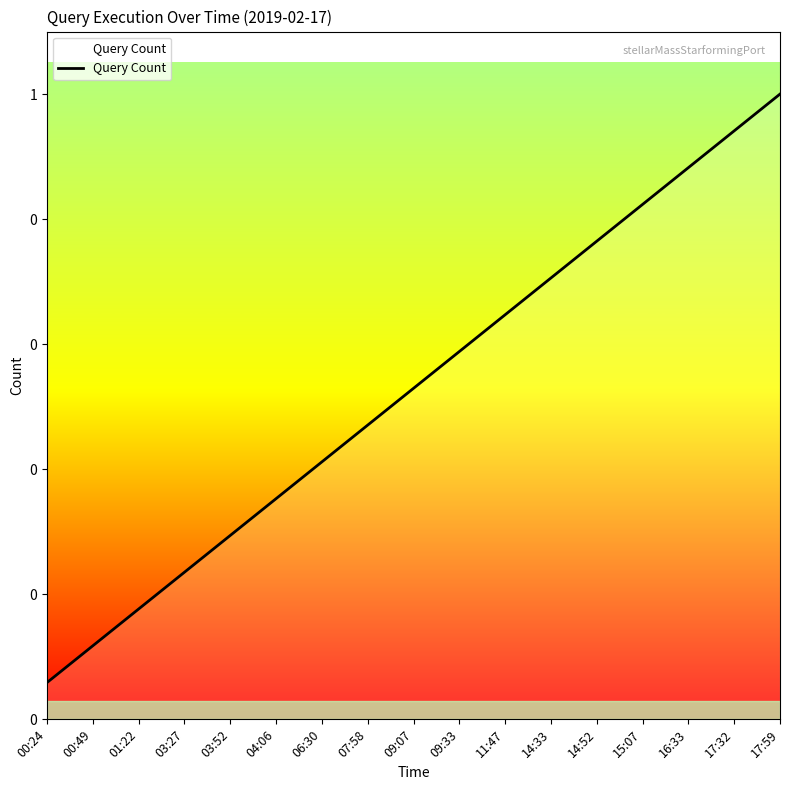

True or false: there are more than 0 points higher than both neighbors.

False